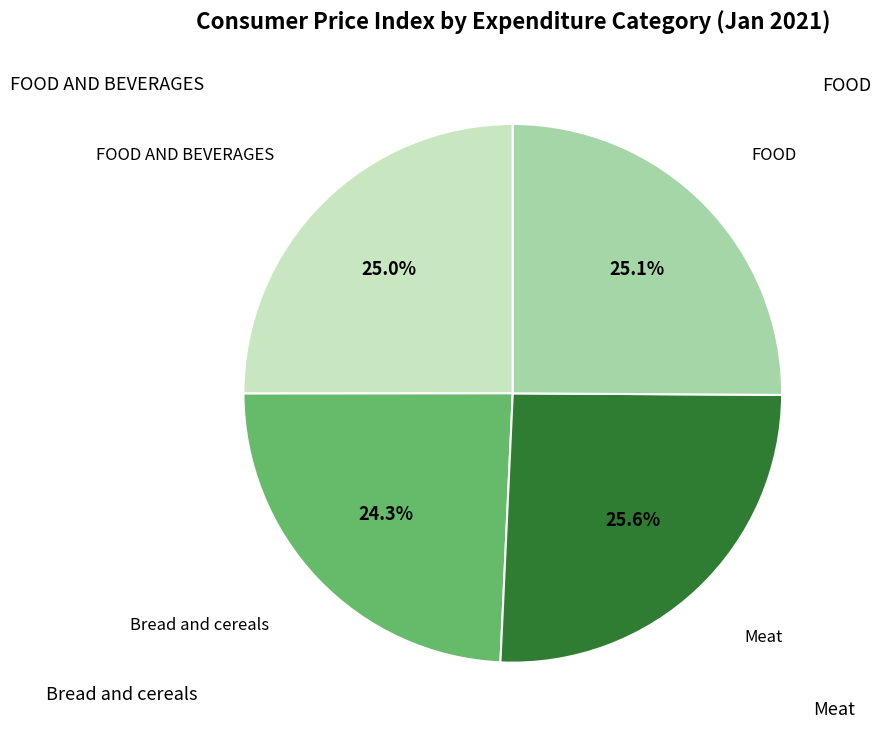

Is there a majority slice in this chart?

No